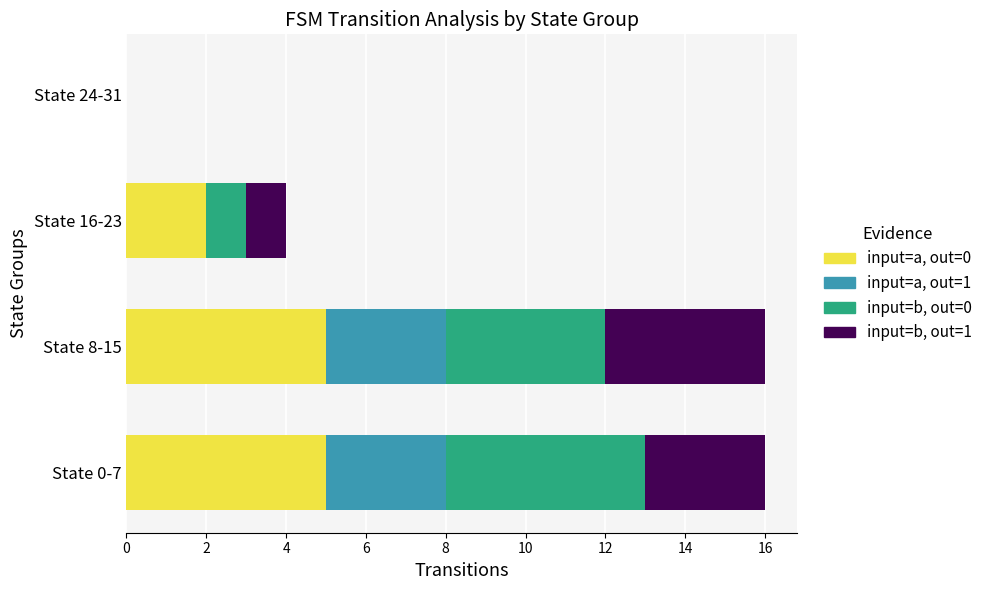

What is the total value across all series at State 8-15?

16